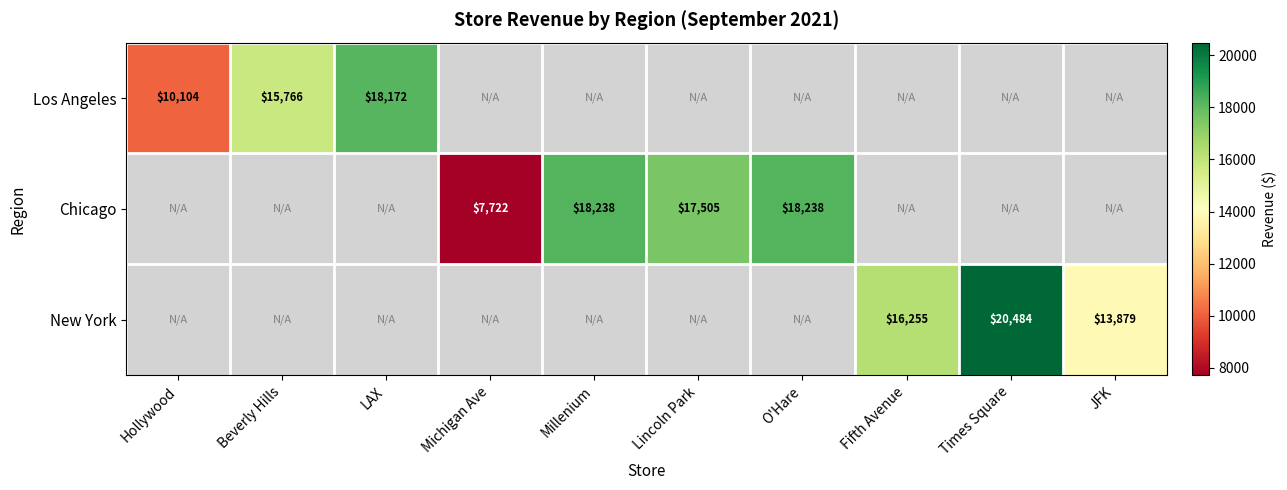

List the labels in order of Los Angeles value, smallest first.

Hollywood, Beverly Hills, LAX, Michigan Ave, Millenium, Lincoln Park, O'Hare, Fifth Avenue, Times Square, JFK